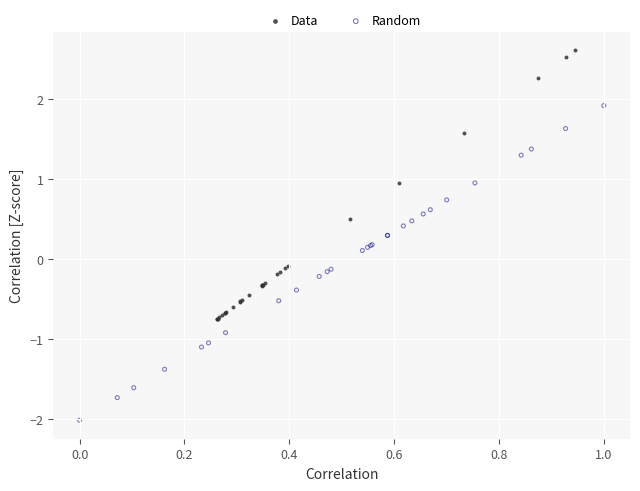

Which series reaches the minimum Y coordinate?

Random